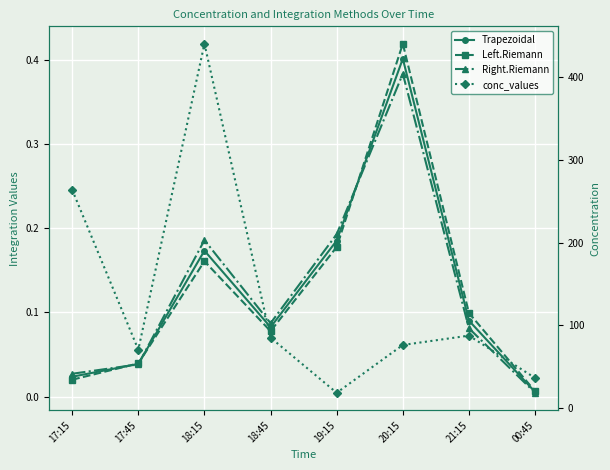

Reading left to right, what are all the values shown in this chart?

Trapezoidal: 0.0	0.0	0.2	0.1	0.2	0.4	0.1	0.0
Left.Riemann: 0.0	0.0	0.2	0.1	0.2	0.4	0.1	0.0
Right.Riemann: 0.0	0.0	0.2	0.1	0.2	0.4	0.1	0.0
conc_values: 263.6	70.7	439.8	85.3	18.8	76.4	87.7	36.6